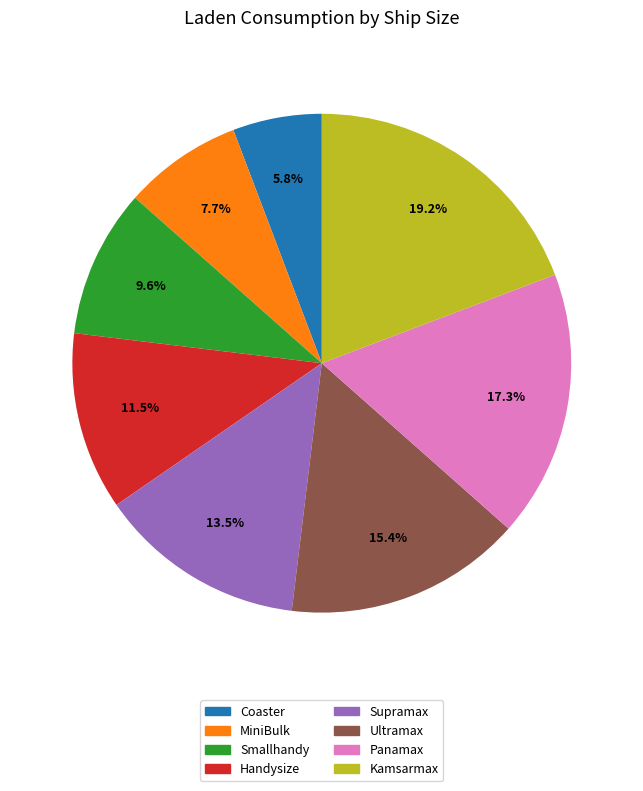

How many segments does this pie chart have?

8